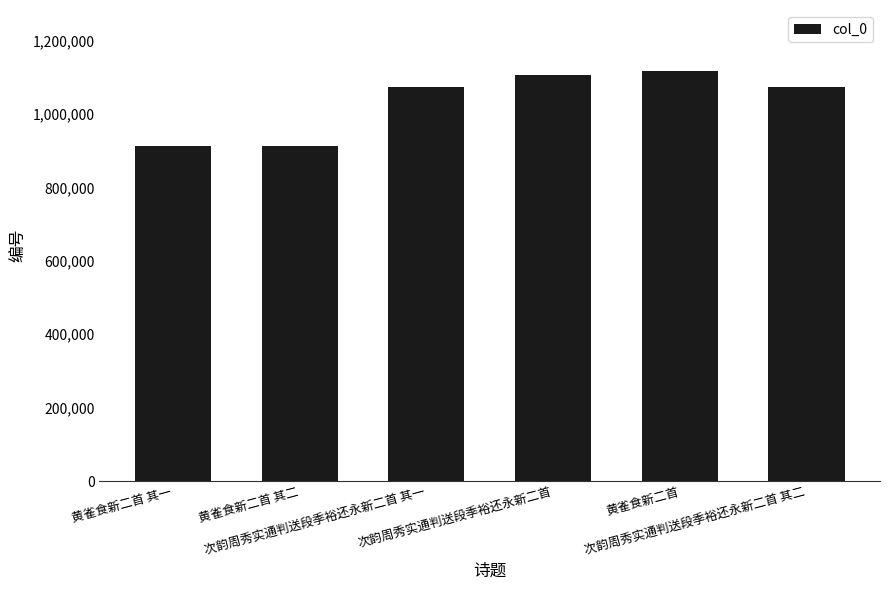

What is the approximate value at 黄雀食新二首 其一, to the nearest 10?

913580